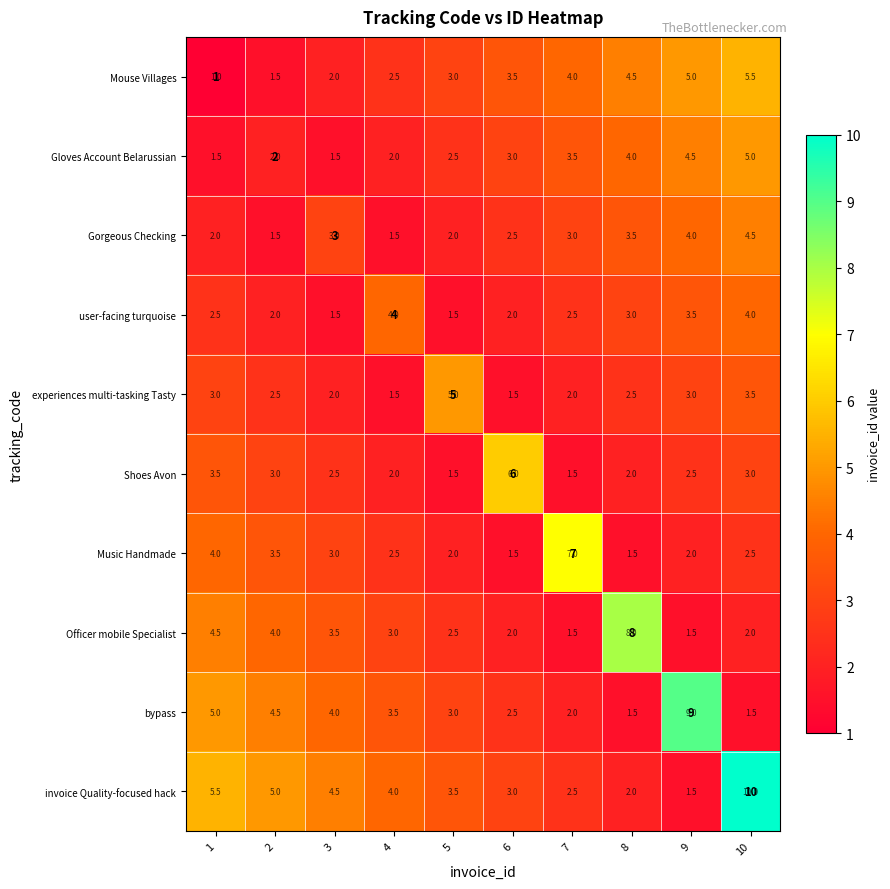

What is the sum of all invoice Quality-focused hack values?

41.5